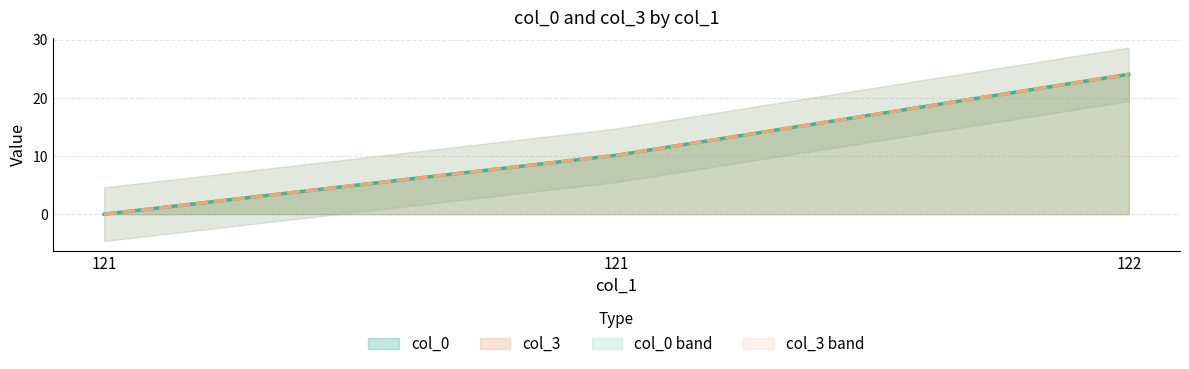

The value of col_3 at 121 is 14.1. True or false?

False